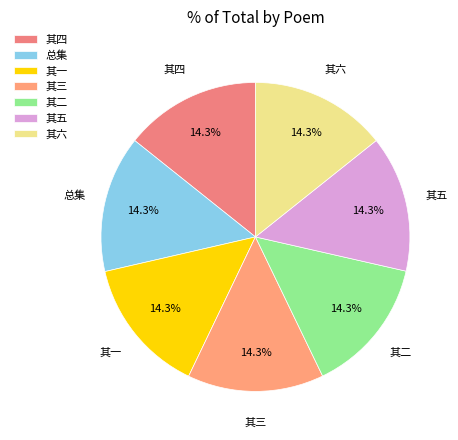

Is there a majority slice in this chart?

No